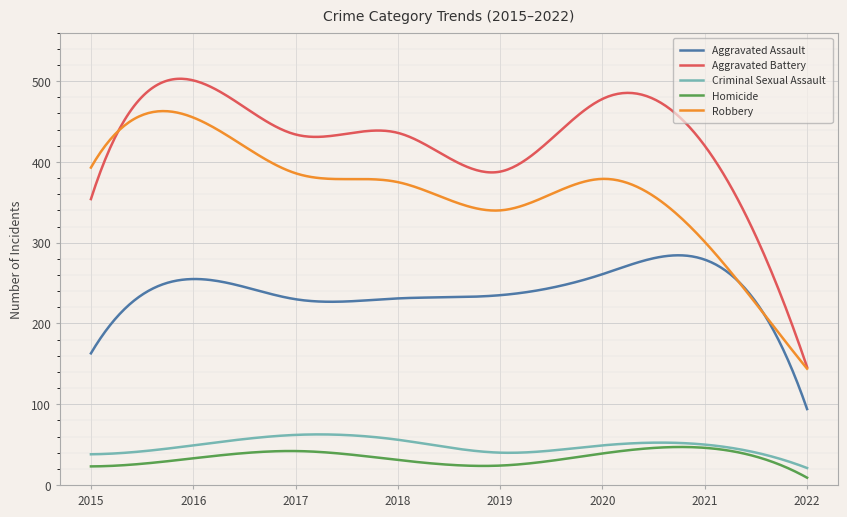

What is the lowest value of the Aggravated Battery series?

146.0